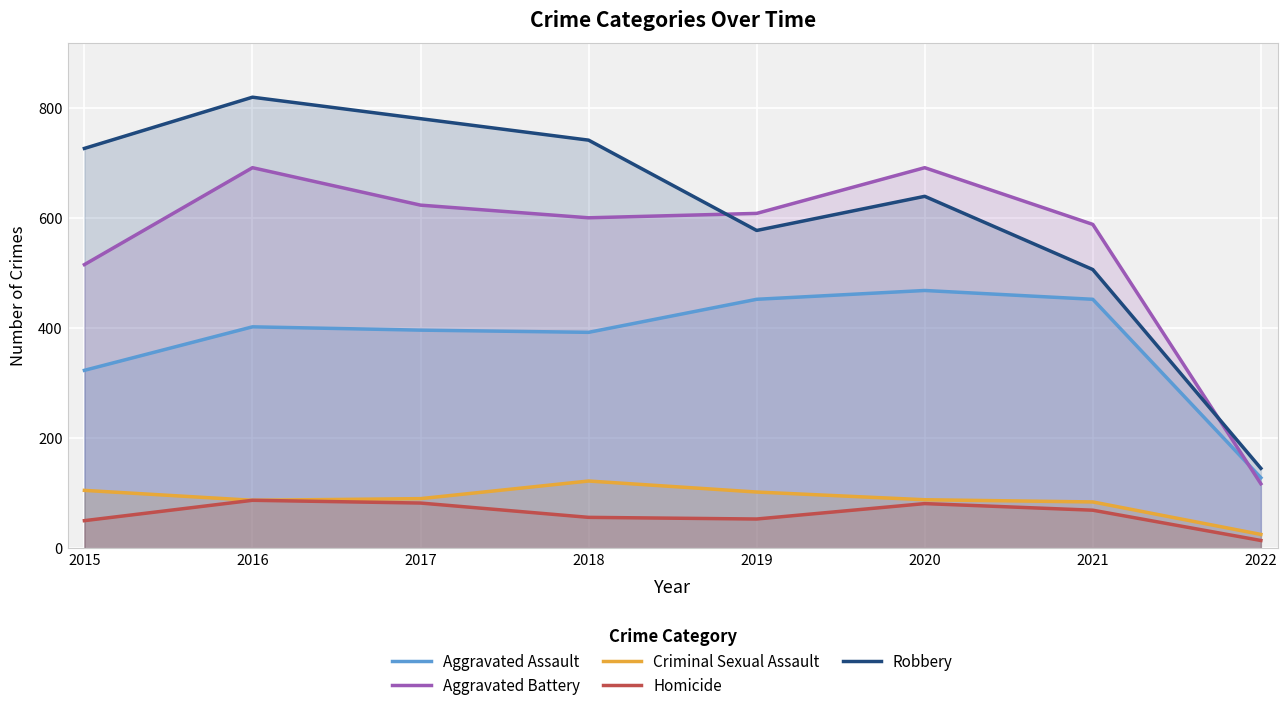

What is the value of the Aggravated Battery point at the 7th from the left?

588